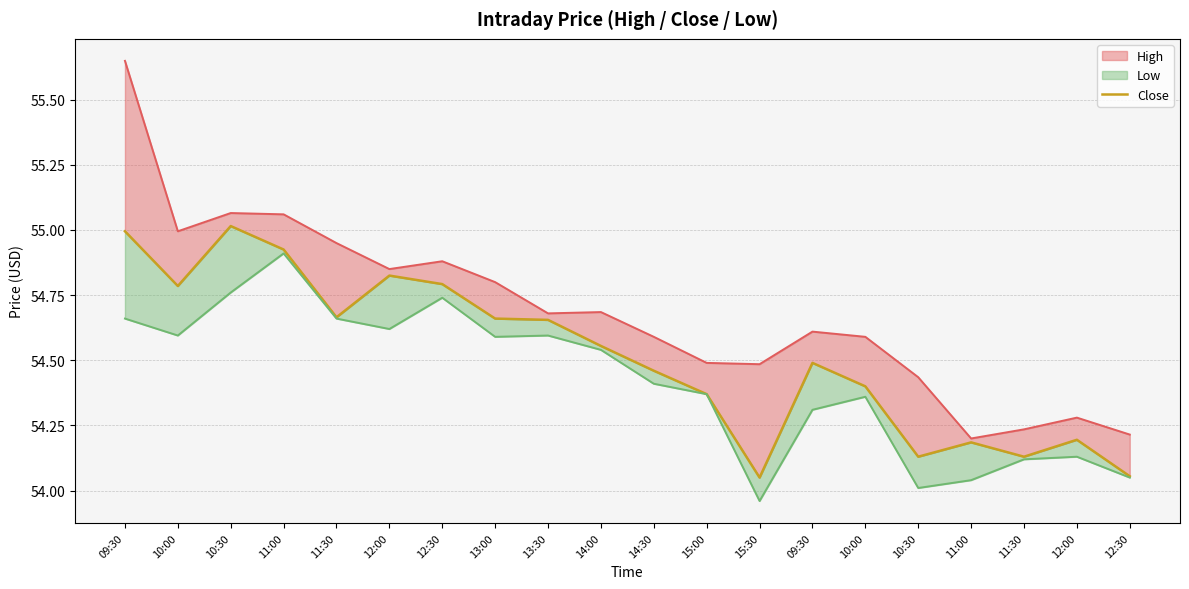

What is the label of the 15th point from the right?

12:00